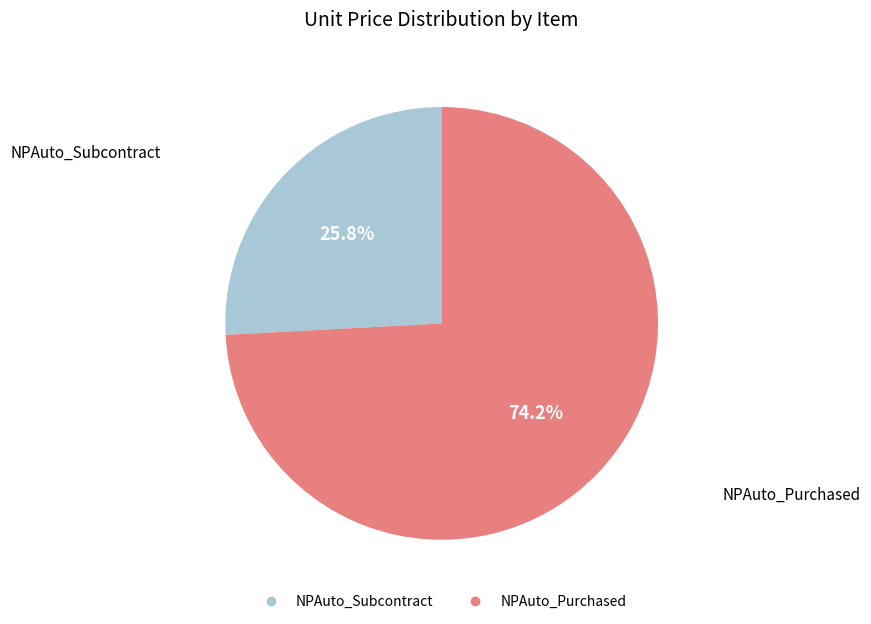

Does NPAuto_Subcontract represent more than half of the total?

No